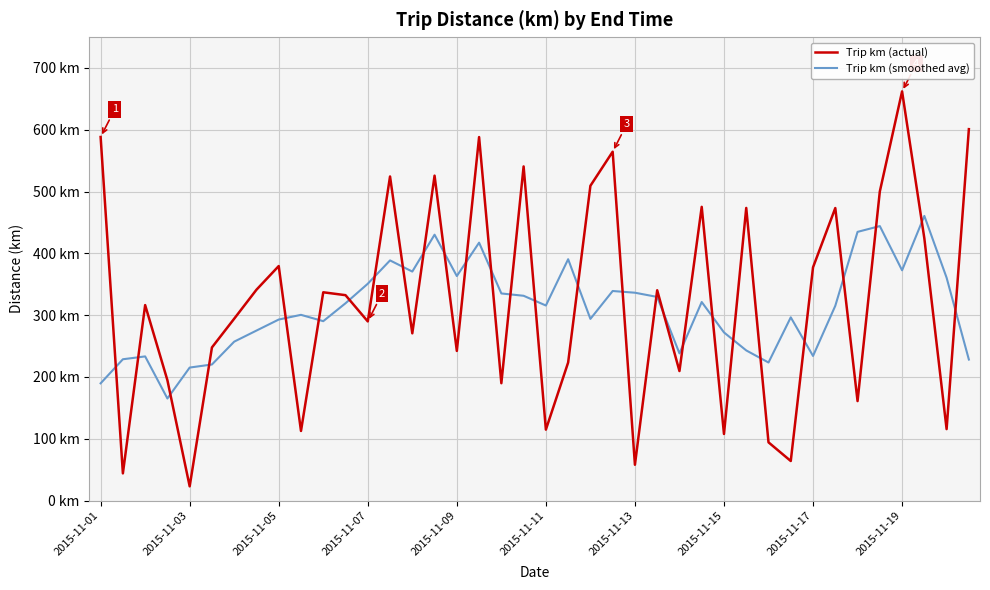

Which category has the lowest value across all series?

2015-11-03